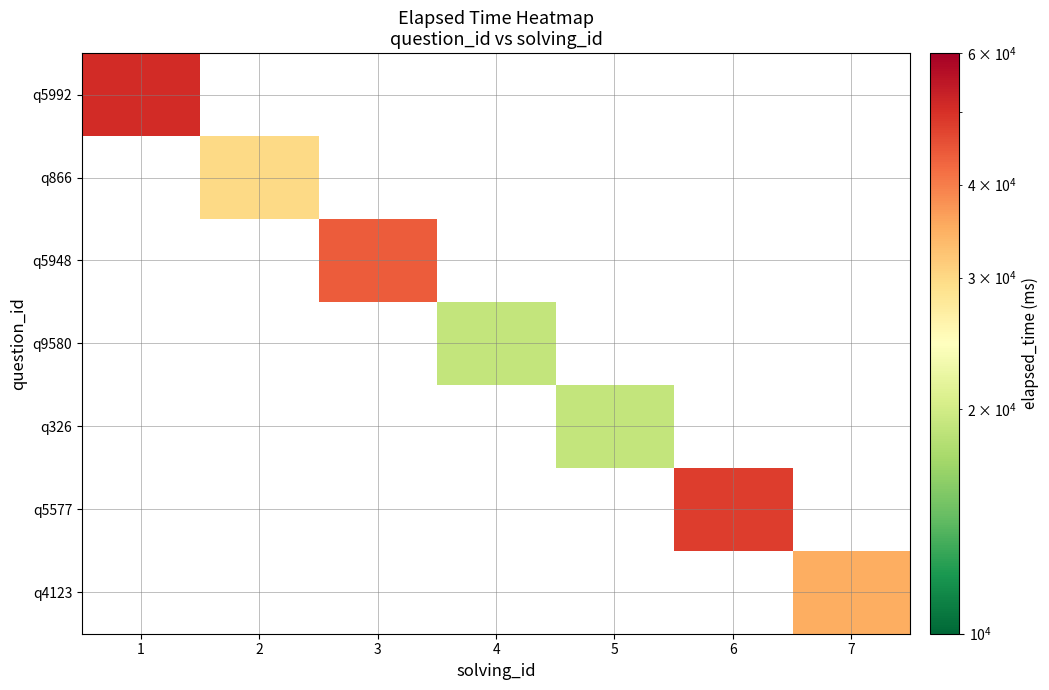

What is the minimum value shown in the chart?

19000.0